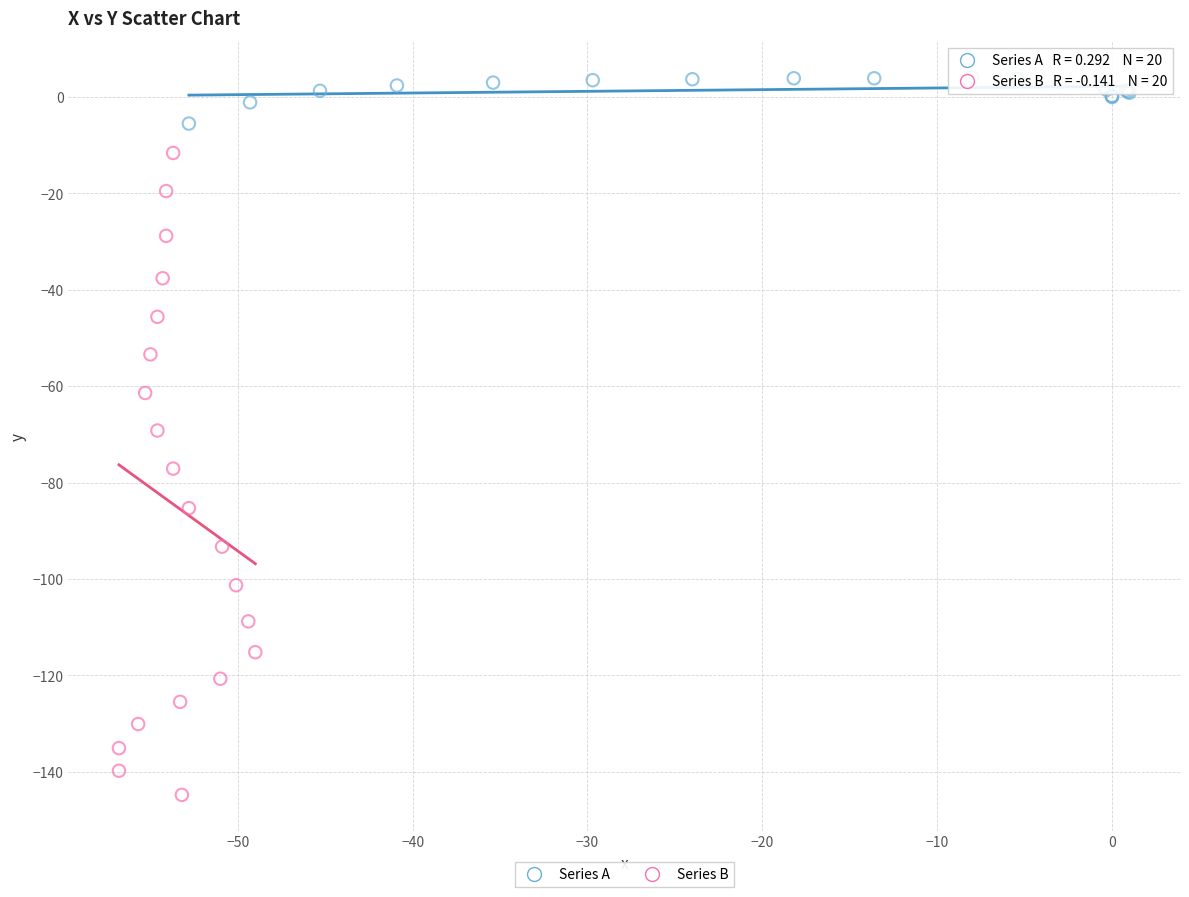

Which series contains the lowest Y value?

Series B